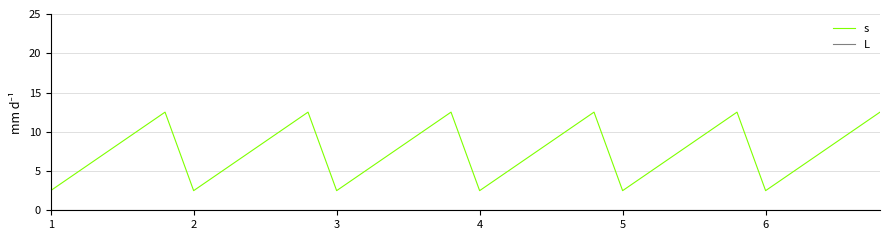

Which series has the largest total across all categories?

s